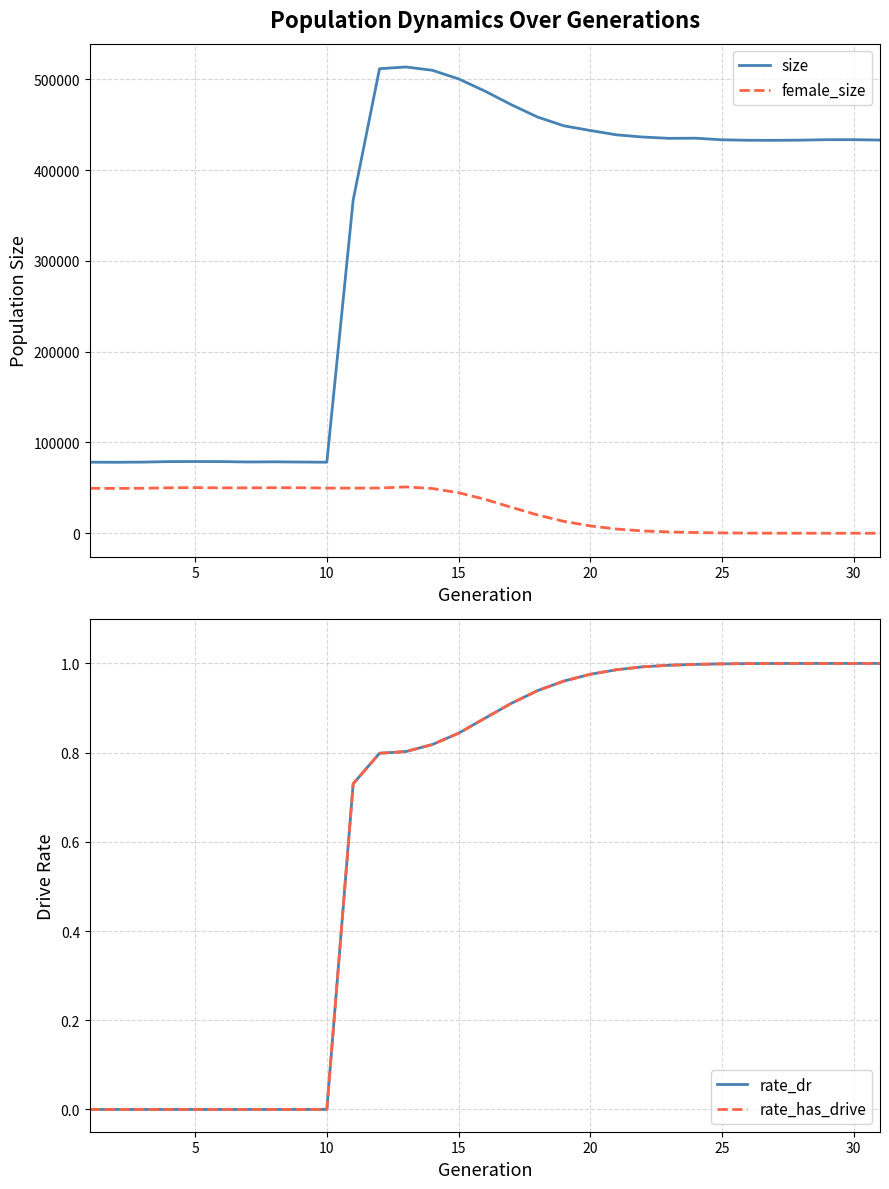

Reading left to right, transcribe all the data shown in this chart.

size: 78265.0	78170.0	78369.0	78898.0	78996.0	78934.0	78507.0	78675.0	78451.0	78250.0	367140.0	511701.0	513617.0	510007.0	500511.0	487077.0	472109.0	458450.0	448792.0	443655.0	438869.0	436438.0	434993.0	435161.0	433408.0	432888.0	432812.0	433030.0	433524.0	433518.0	433141.0
female_size: 49506.0	49399.0	49580.0	50032.0	50261.0	49981.0	49978.0	50160.0	50102.0	49728.0	49697.0	49791.0	51014.0	49296.0	44630.0	37406.0	28617.0	20119.0	13070.0	8070.0	4628.0	2524.0	1428.0	790.0	366.0	155.0	63.0	26.0	5.0	1.0	0.0
rate_dr: 0.0	0.0	0.0	0.0	0.0	0.0	0.0	0.0	0.0	0.0	0.7	0.8	0.8	0.8	0.8	0.9	0.9	0.9	1.0	1.0	1.0	1.0	1.0	1.0	1.0	1.0	1.0	1.0	1.0	1.0	1.0
rate_has_drive: 0.0	0.0	0.0	0.0	0.0	0.0	0.0	0.0	0.0	0.0	0.7	0.8	0.8	0.8	0.8	0.9	0.9	0.9	1.0	1.0	1.0	1.0	1.0	1.0	1.0	1.0	1.0	1.0	1.0	1.0	1.0